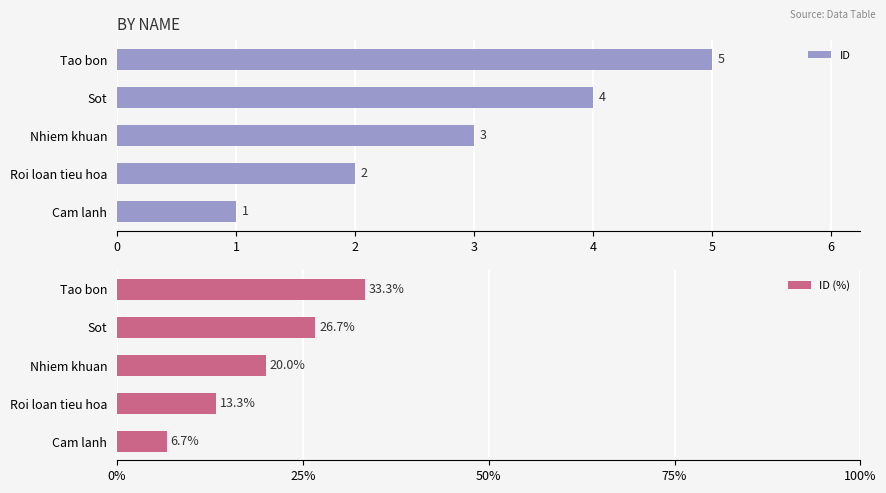

What is the average value of the ID series?

3